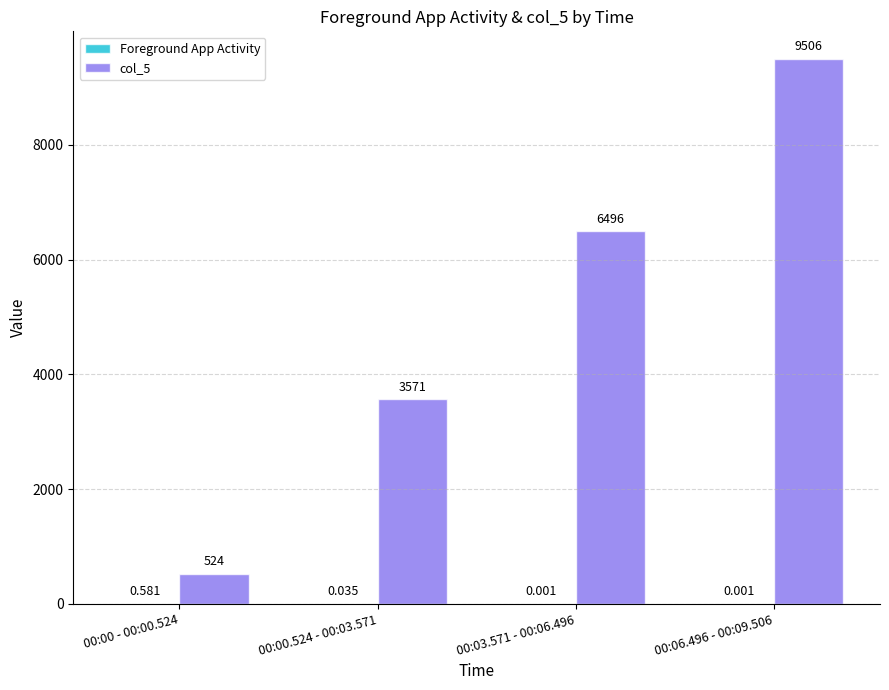

Count the number of categories in the chart.

4